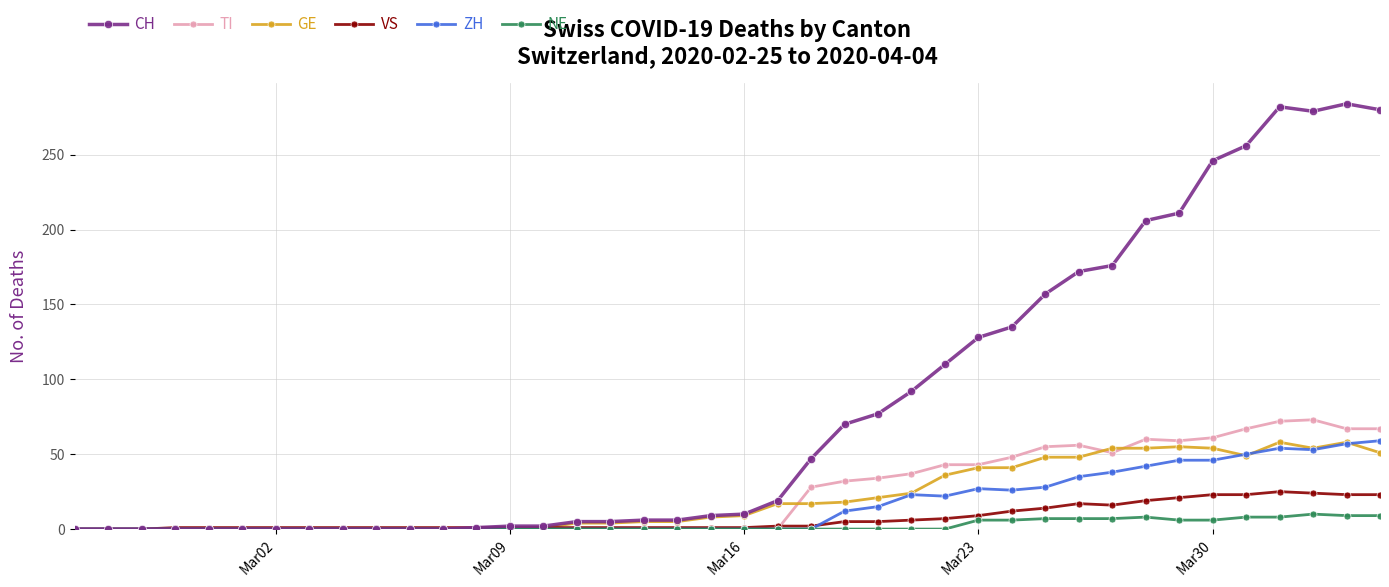

Which series has the widest spread of values?

CH